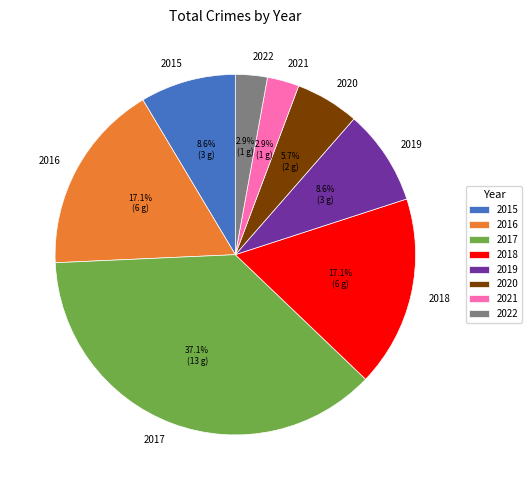

Is it true that 2018 is 17% of the pie?

True